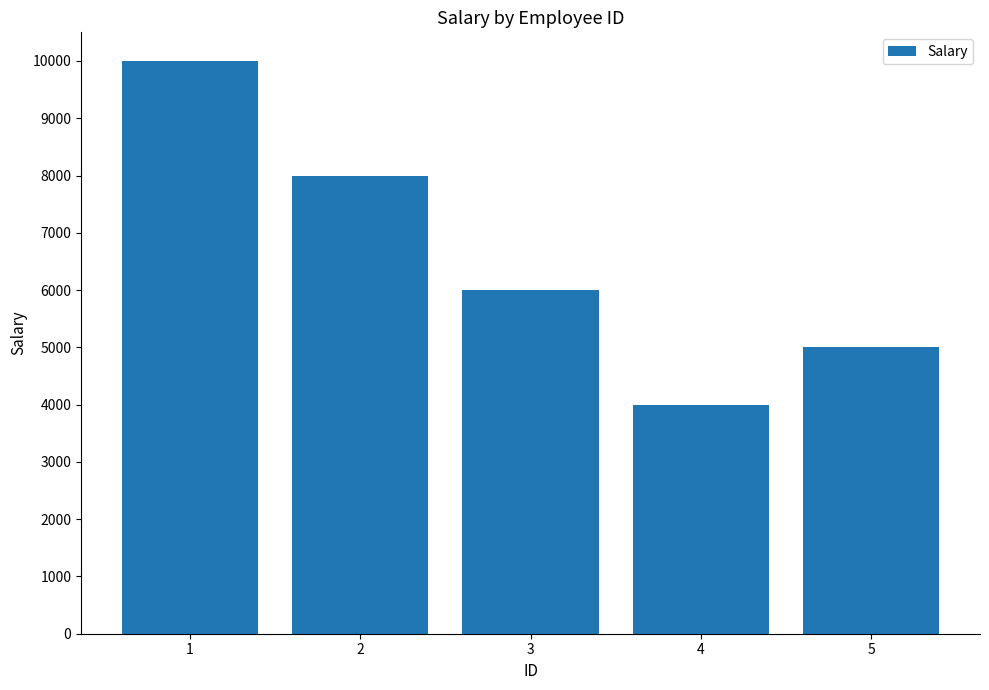

Reading left to right, what are all the values shown in this chart?

10000	8000	6000	4000	5000